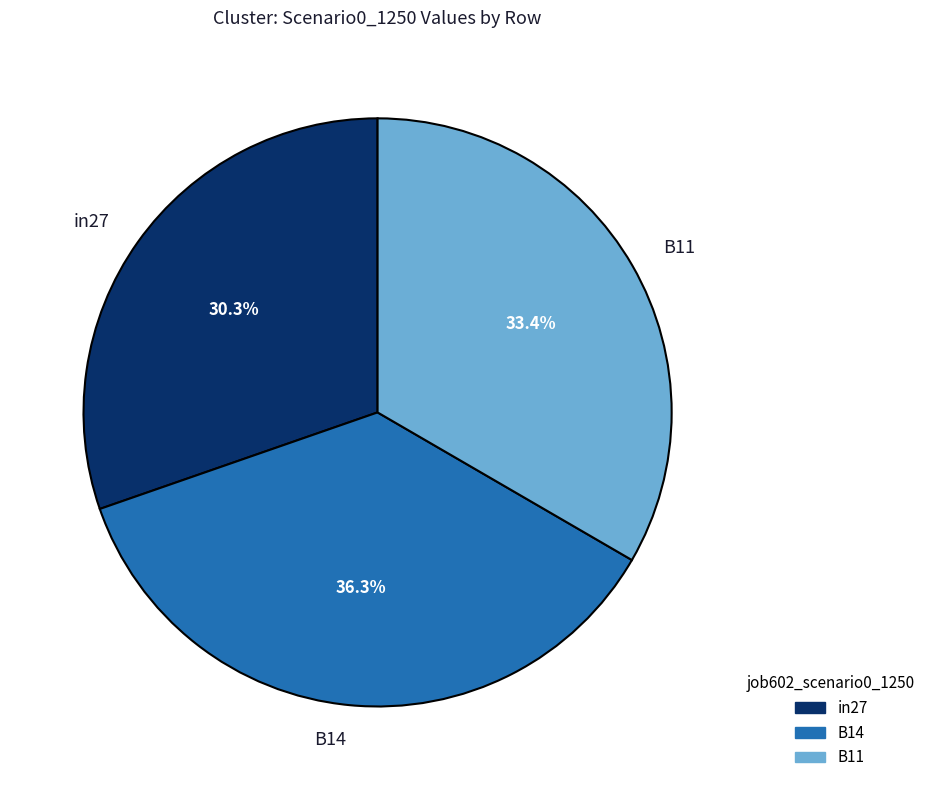

Which slice is the largest?

B14